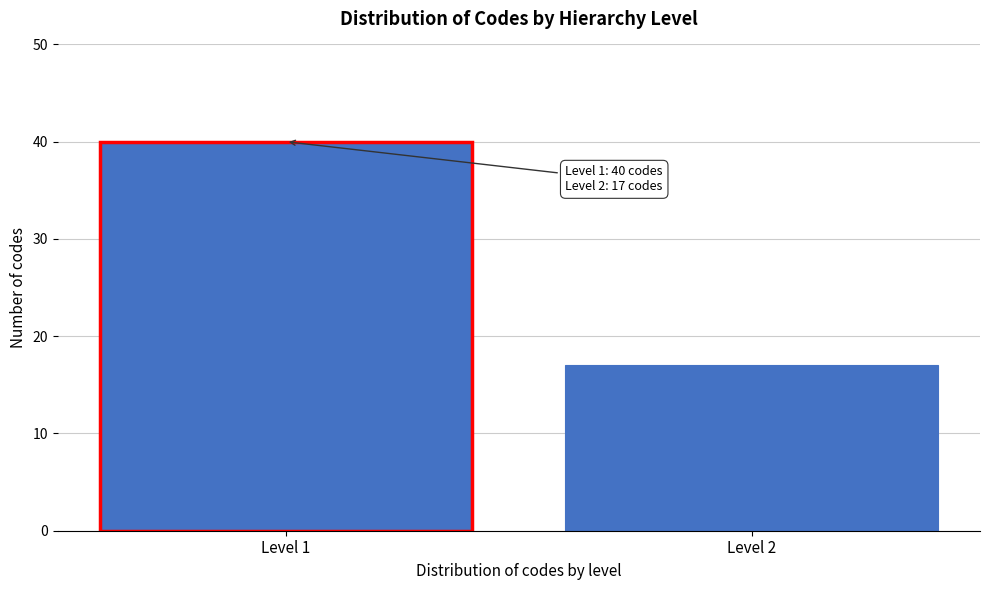

Reading left to right, list all the values displayed in this chart.

40	17